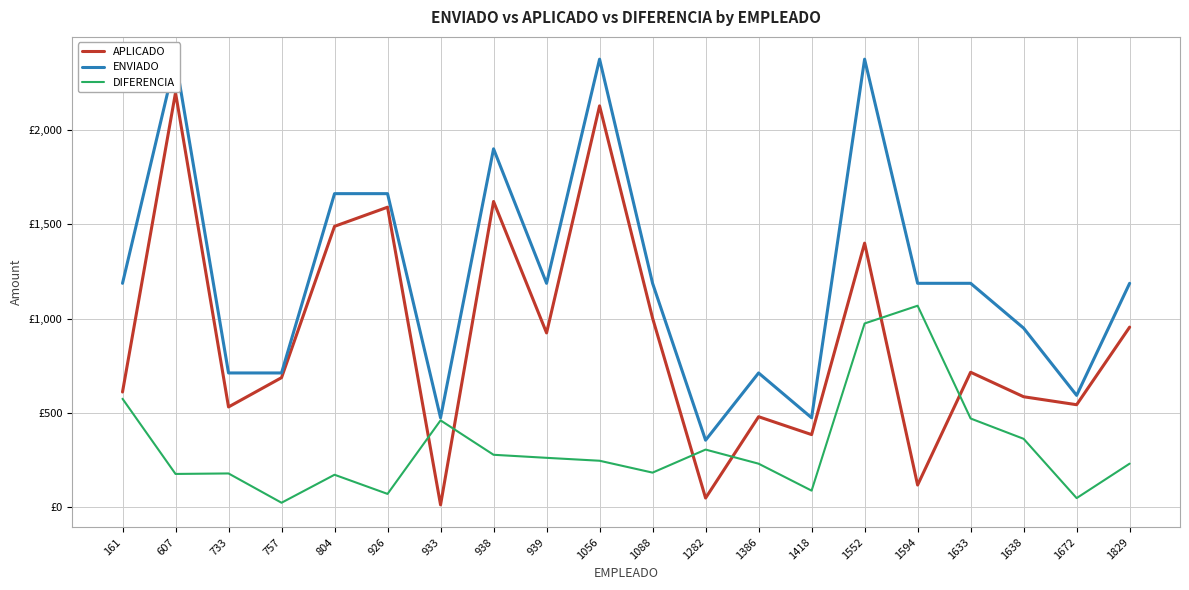

Which series changed the most between 607 and 1633?

APLICADO